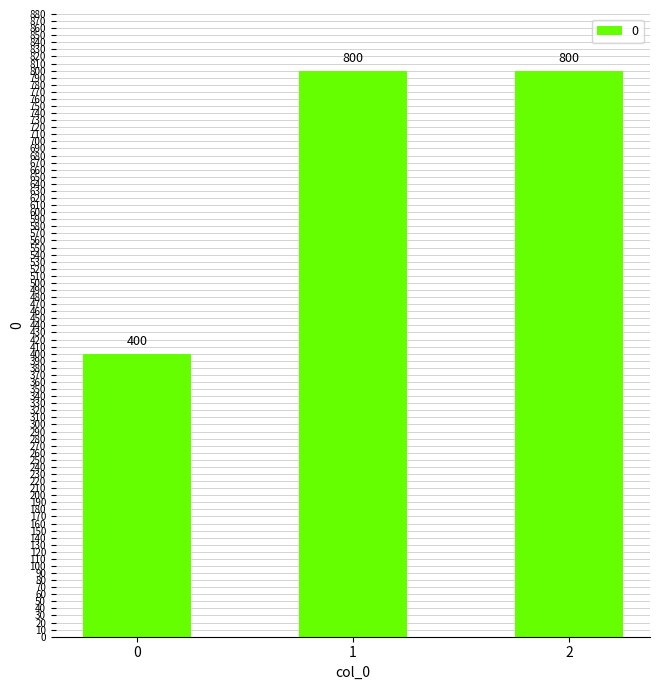

How many values are below 800?

1